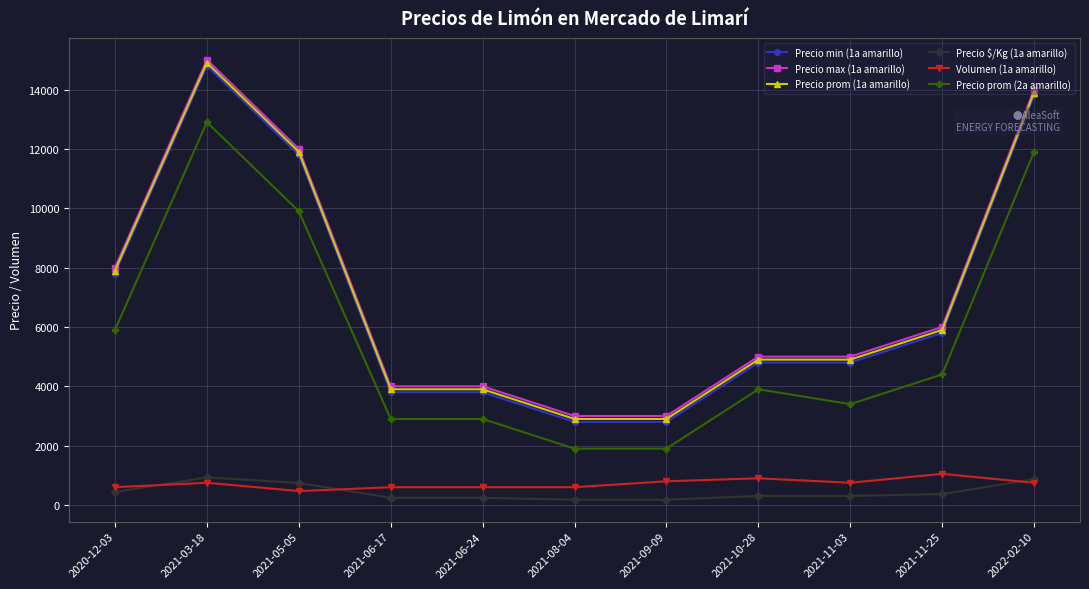

At which category does Precio prom (2a amarillo) reach its first local peak?

2021-03-18